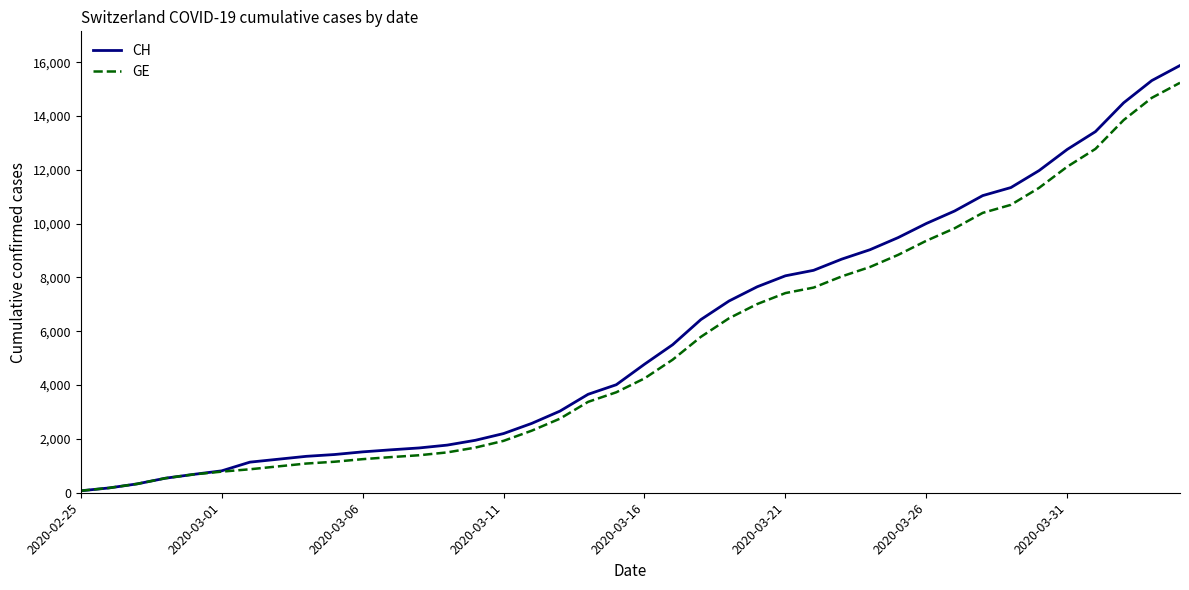

What is the greatest value displayed?

15875